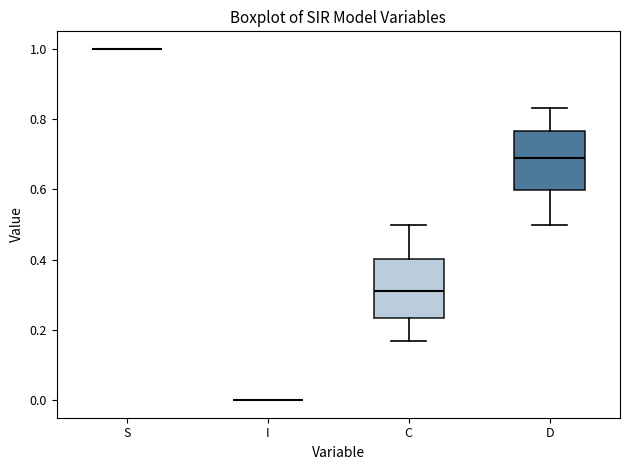

Where does the upper whisker of the box for C end on the y-axis? The values are not printed on the chart, so give them approximately, as read against the axis.

0.50